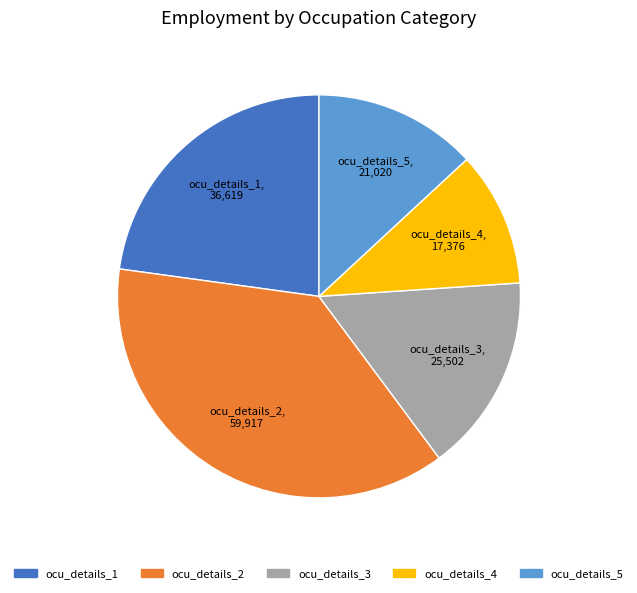

Do ocu_details_1 and ocu_details_4 together represent more than half of the pie?

No